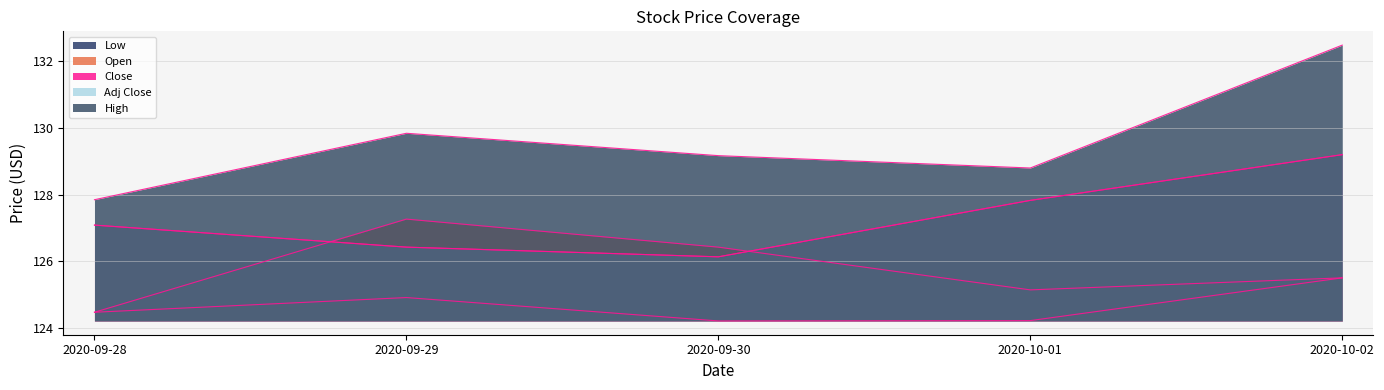

List the labels in order of Adj Close value, smallest first.

2020-09-30, 2020-09-29, 2020-09-28, 2020-10-01, 2020-10-02